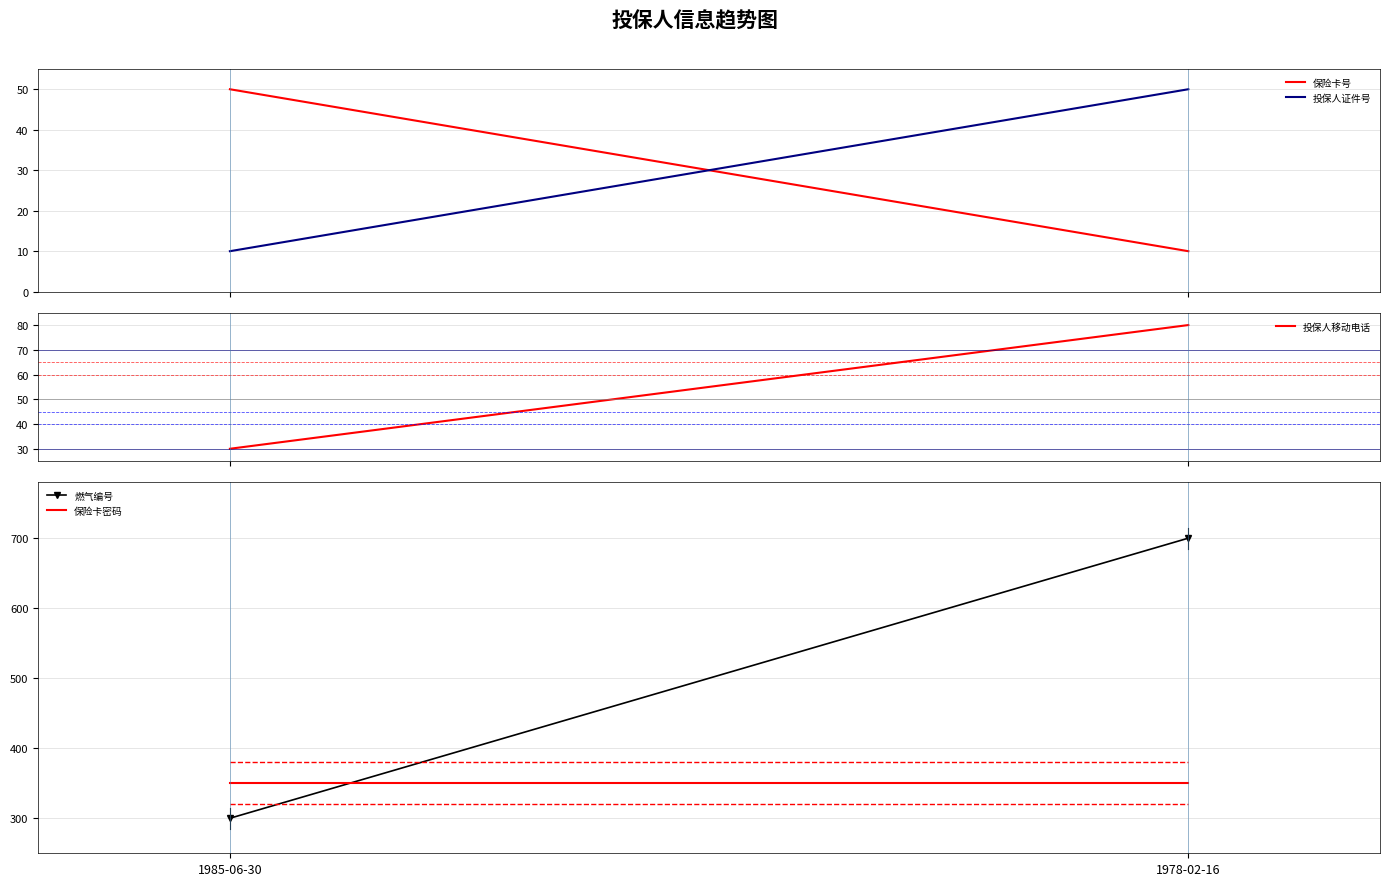

Is it true that 燃气编号 equals 300.0 at 1985-06-30?

True